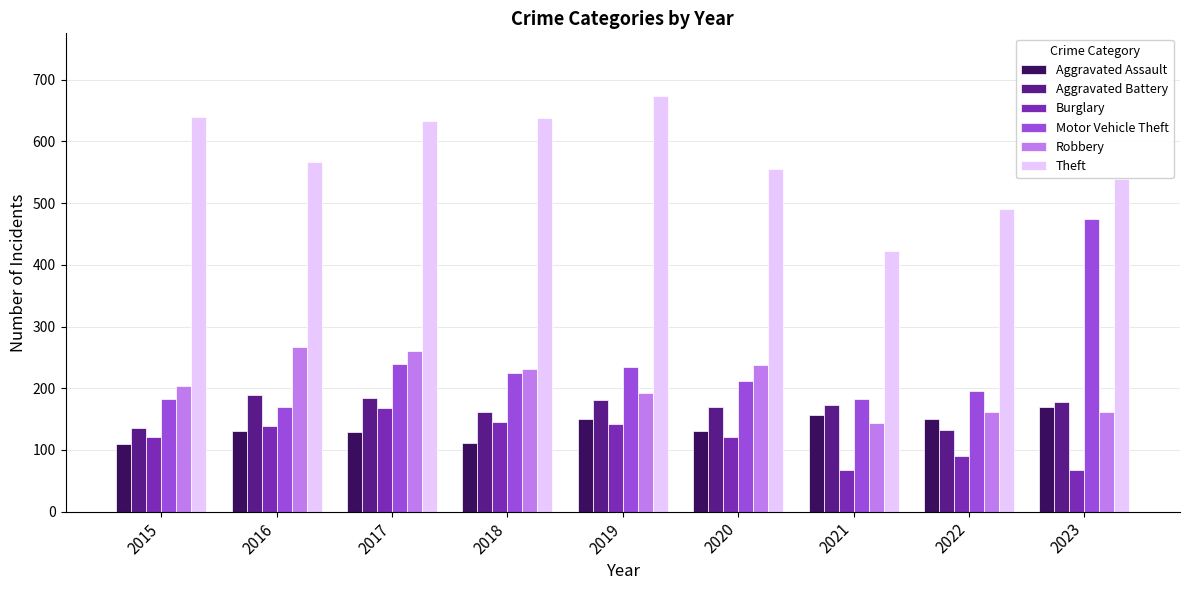

What is the sum of the Aggravated Battery values at 2023 and 2017?

362